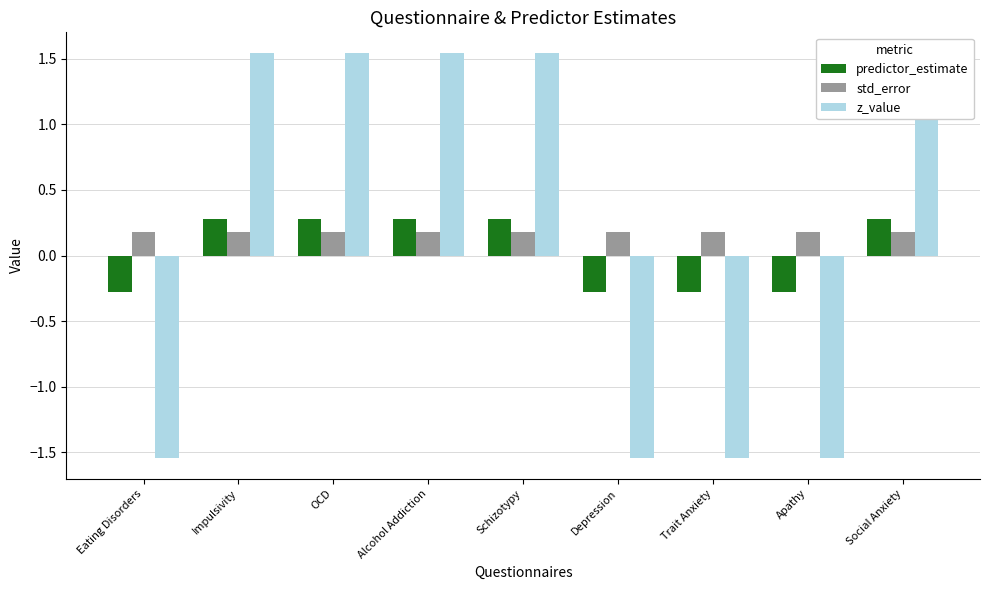

What is the maximum value for z_value?

1.5